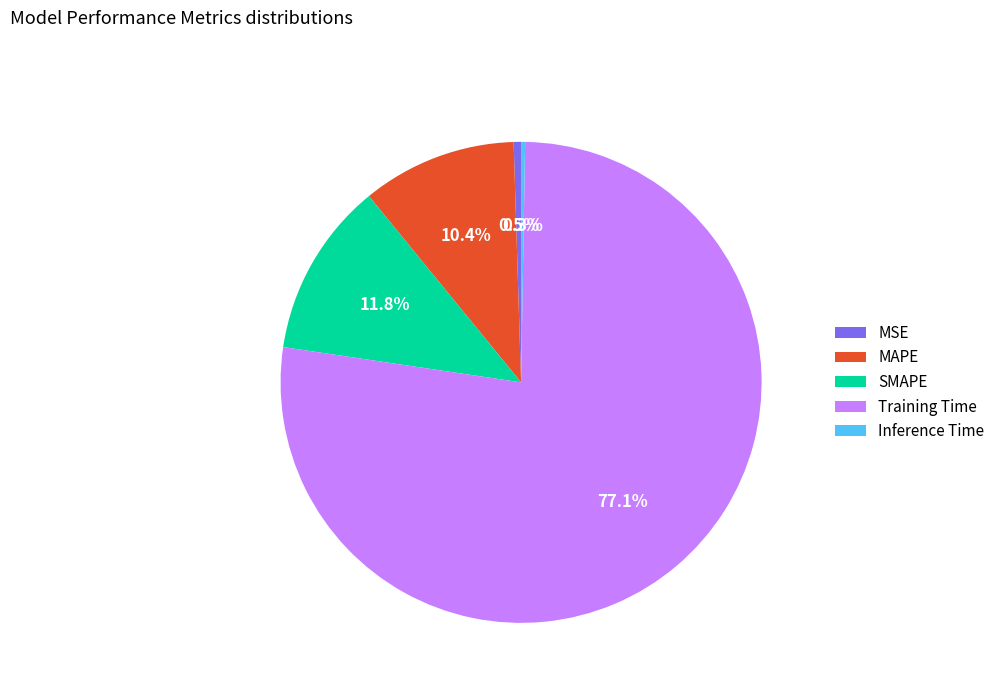

What is the majority slice?

Training Time